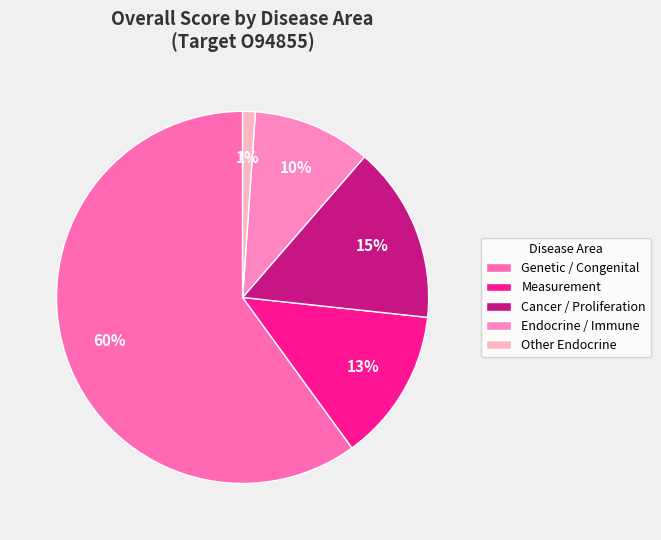

To the nearest percent, what is the average slice percentage?

20%